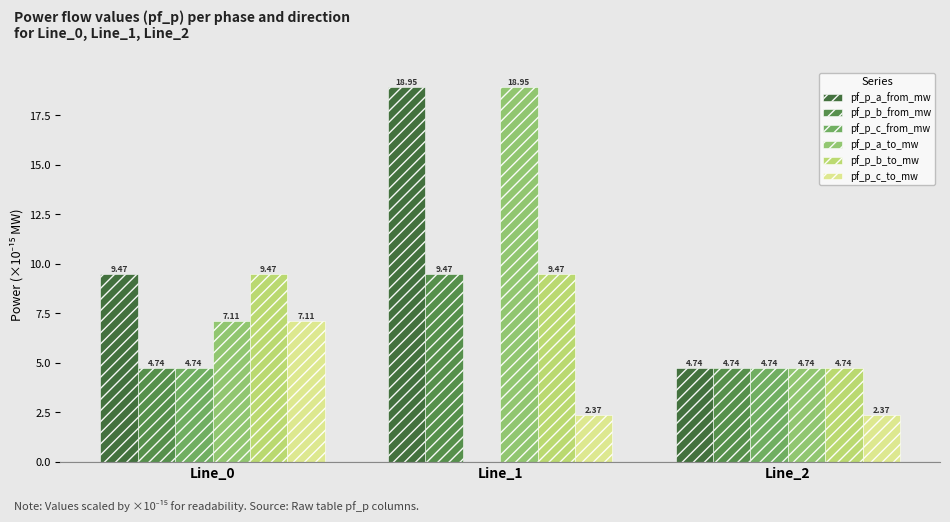

How many groups of bars are there?

3